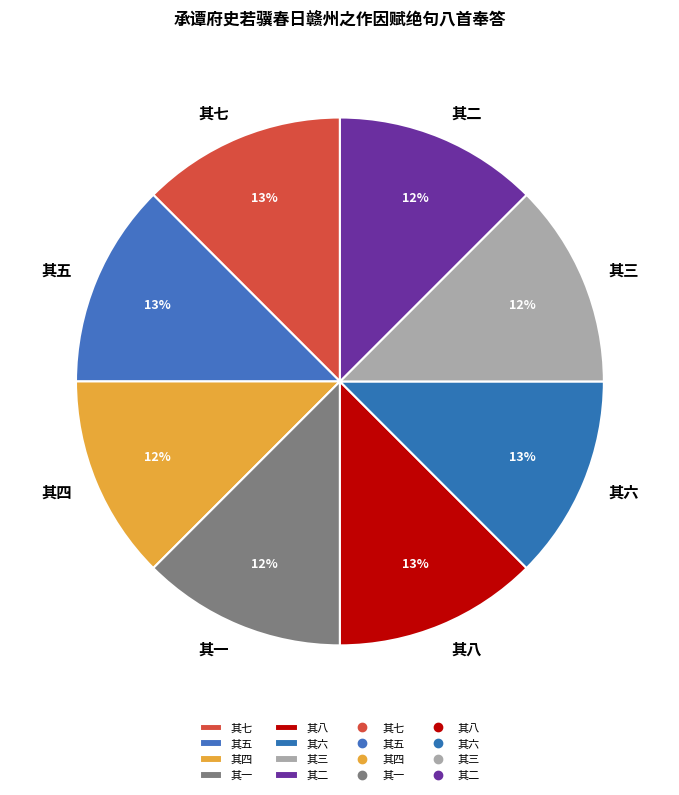

How many segments does this pie chart have?

8